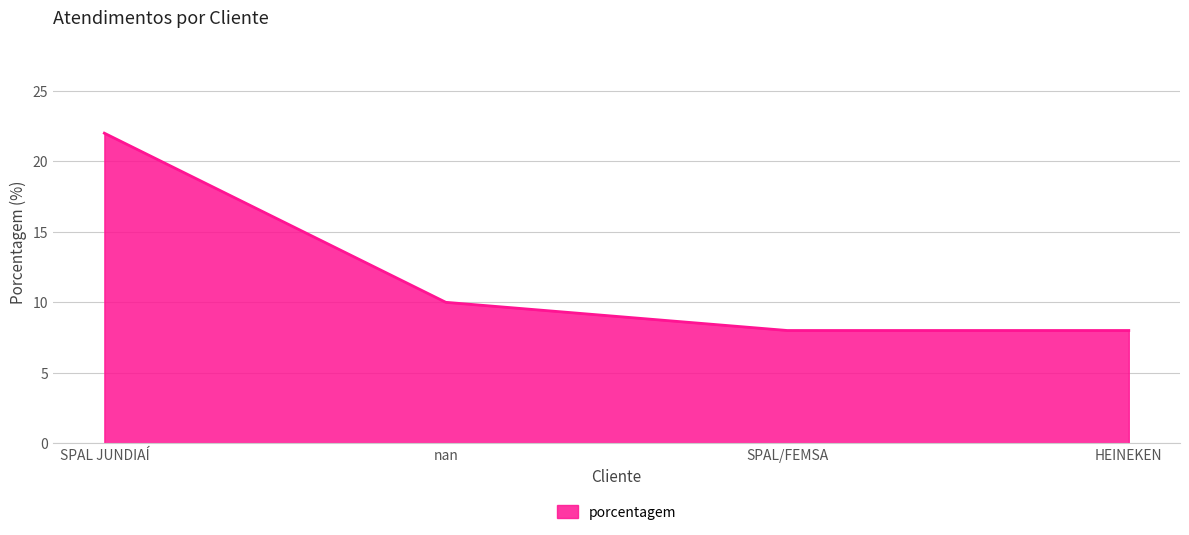

The chart shows a value of 6 at SPAL JUNDIAÍ. True or false?

False